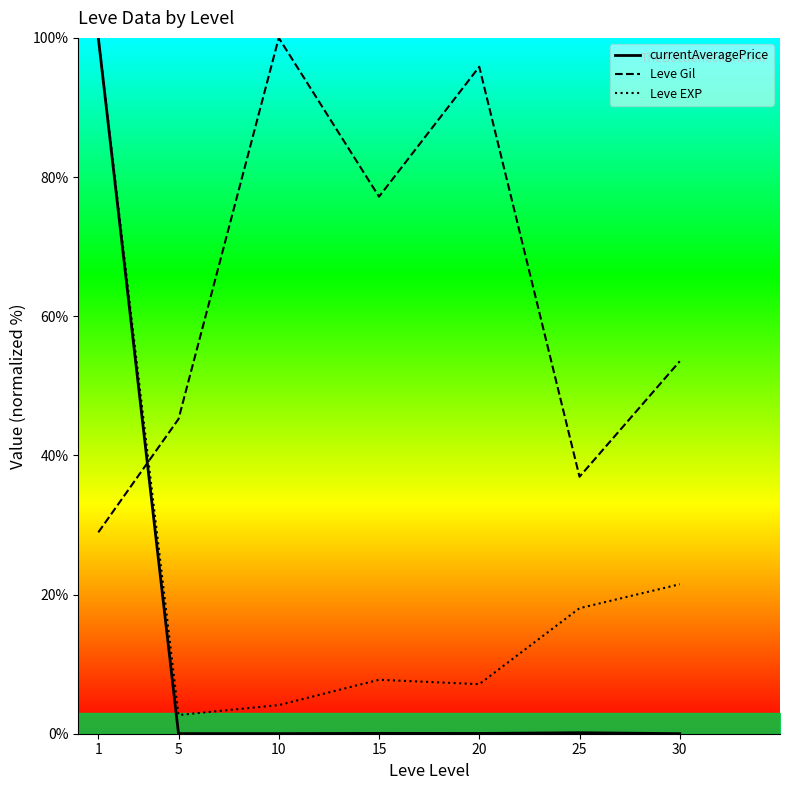

The Leve Gil series shows 54.8 at 25. True or false?

False